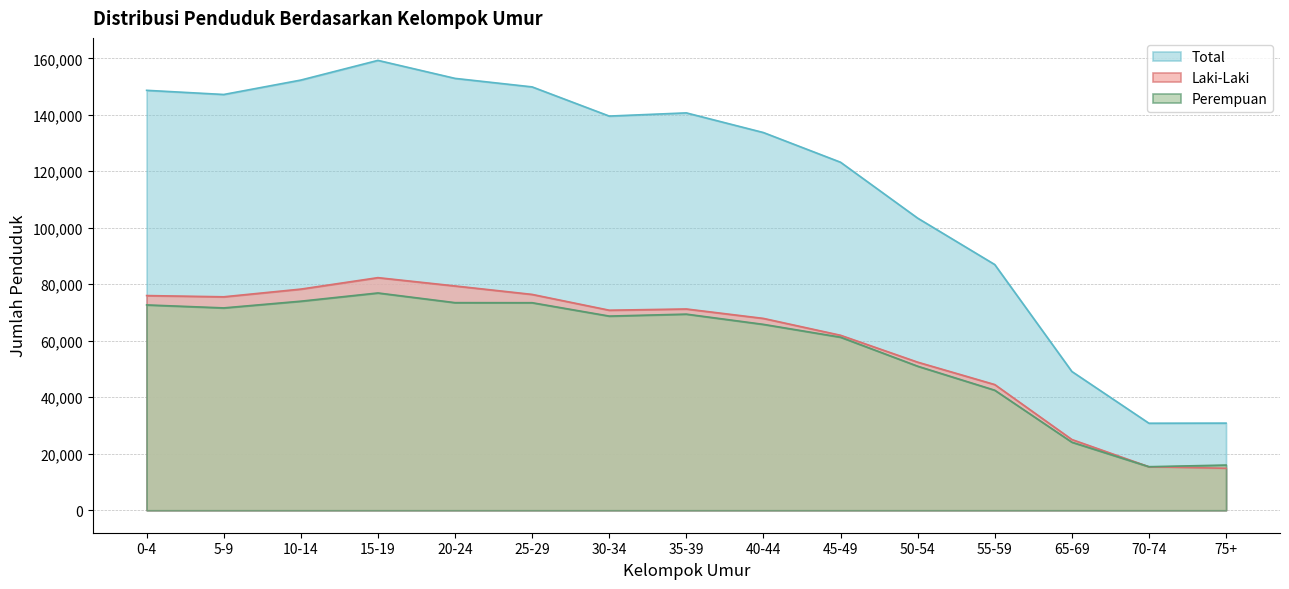

At which category is the sum across all series the highest?

15-19